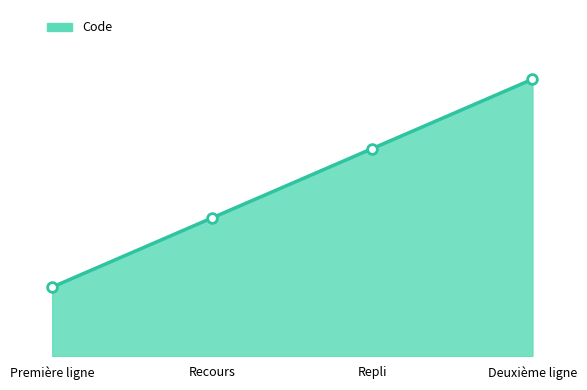

Reading left to right, list all the values displayed in this chart.

1	2	3	4